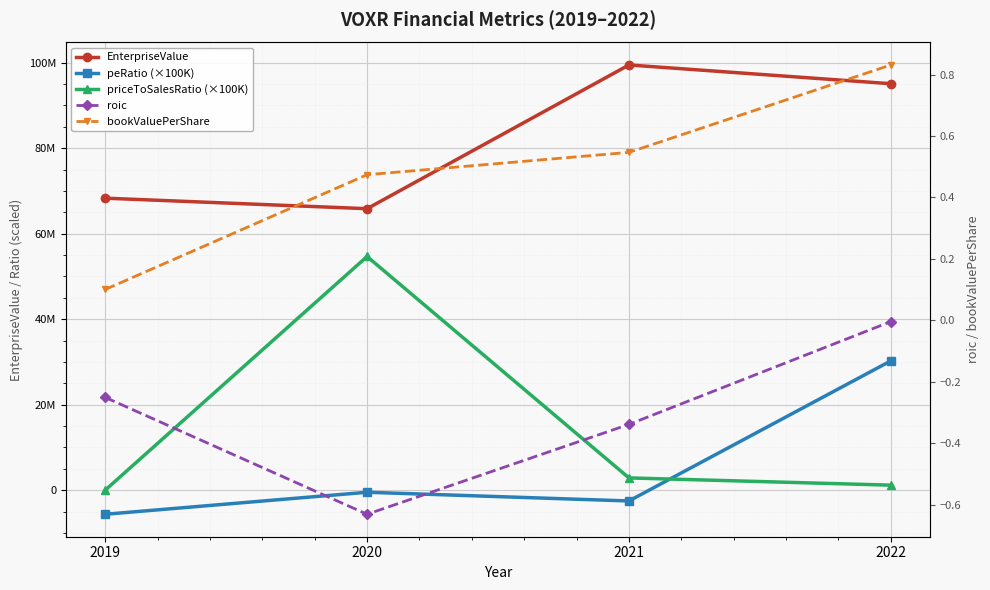

Where is the first local minimum for peRatio (×100K)?

2021